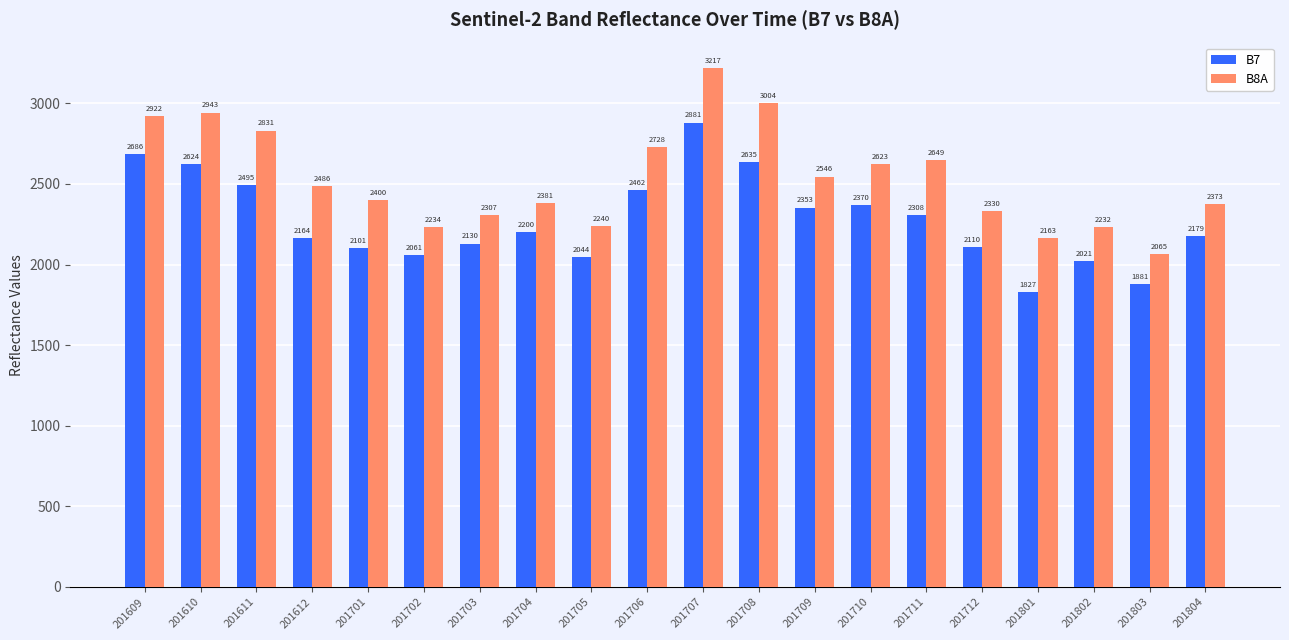

Reading right to left, list all the values displayed in this chart.

B7: 2179	1881	2021	1827	2110	2308	2370	2353	2635	2881	2462	2044	2200	2130	2061	2101	2164	2495	2624	2686
B8A: 2373	2065	2232	2163	2330	2649	2623	2546	3004	3217	2728	2240	2381	2307	2234	2400	2486	2831	2943	2922